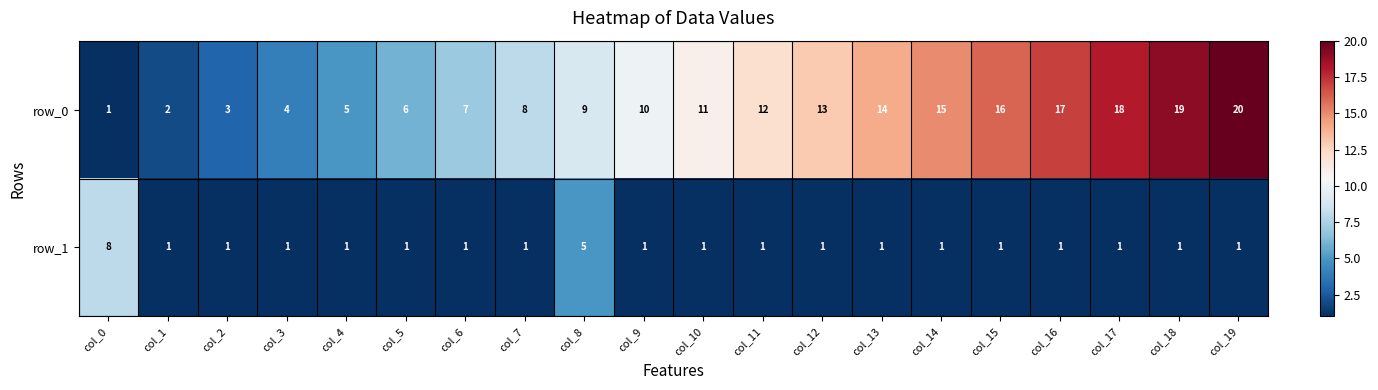

Rank the series at col_15 from highest to lowest value.

row_0, row_1